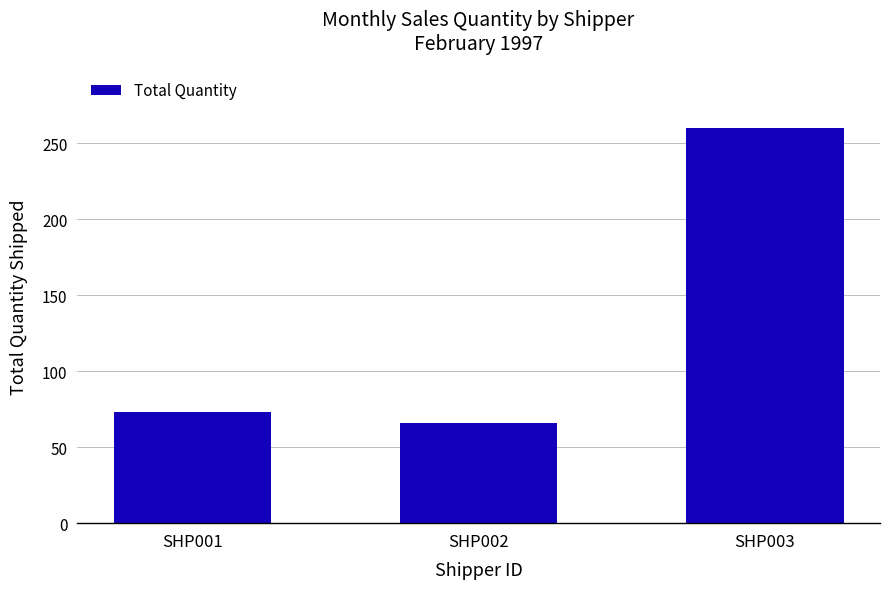

Rank the categories by value from highest to lowest.

SHP003, SHP001, SHP002